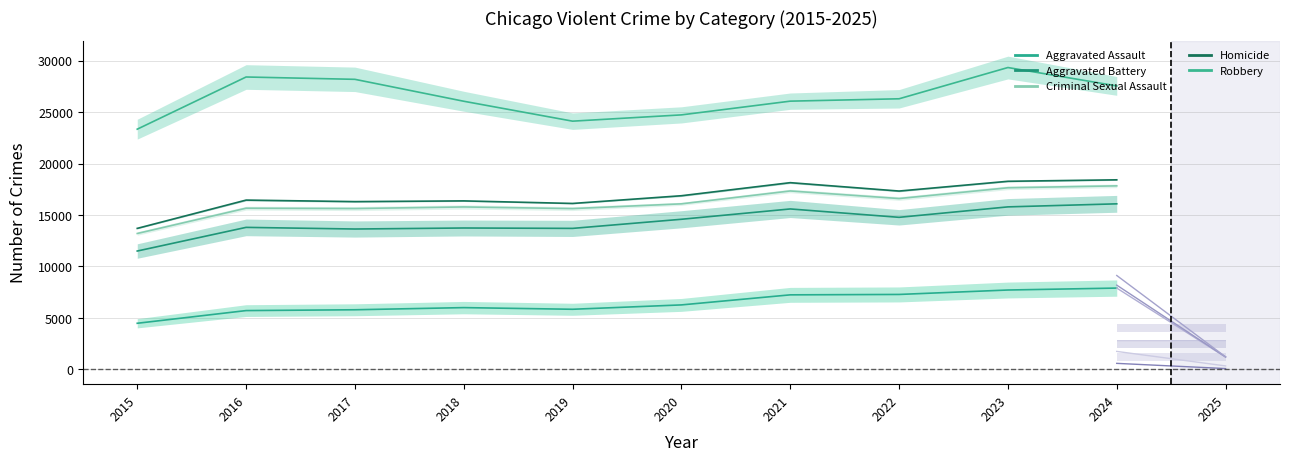

List the series in order of their peak value, highest first.

Robbery, Homicide, Criminal Sexual Assault, Aggravated Battery, Aggravated Assault